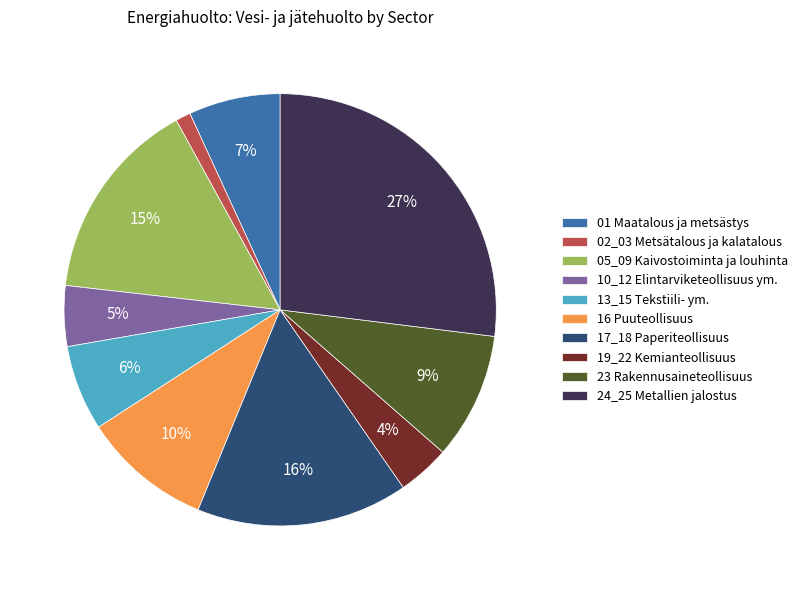

Combined, do 24_25 Metallien jalostus and 01 Maatalous ja metsästys account for over 50%?

No